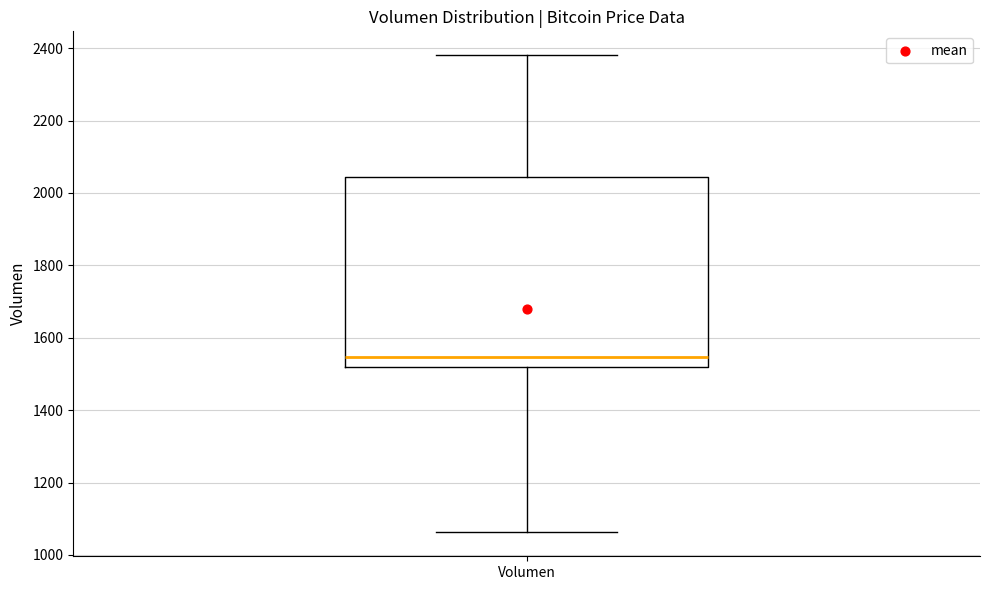

Where does the median line of the box for Volumen sit on the y-axis? The values are not printed on the chart, so give them approximately, as read against the axis.

1540